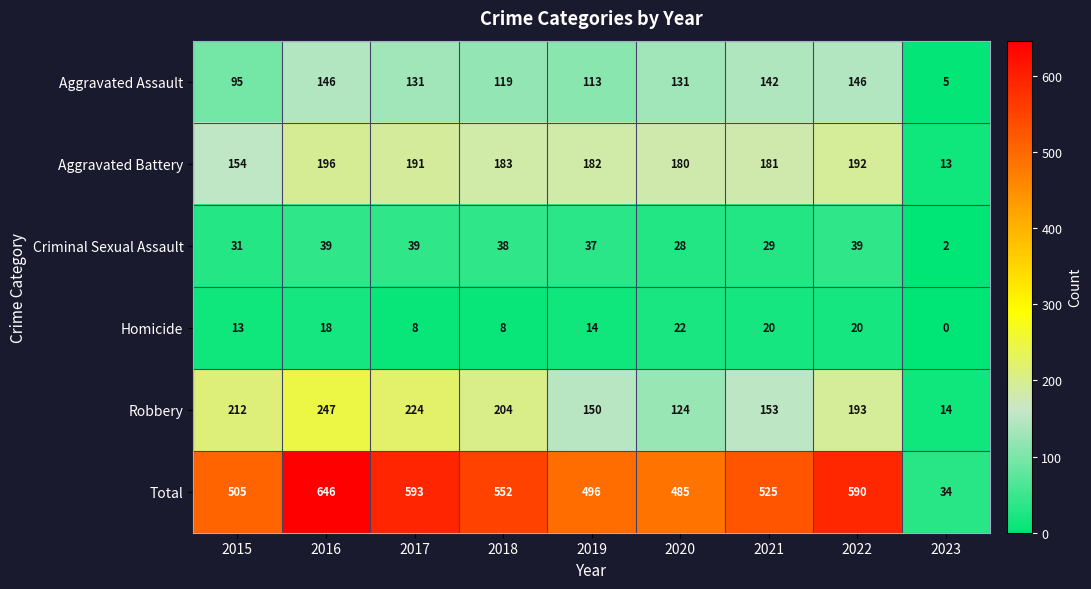

How many data points does each series have?

9